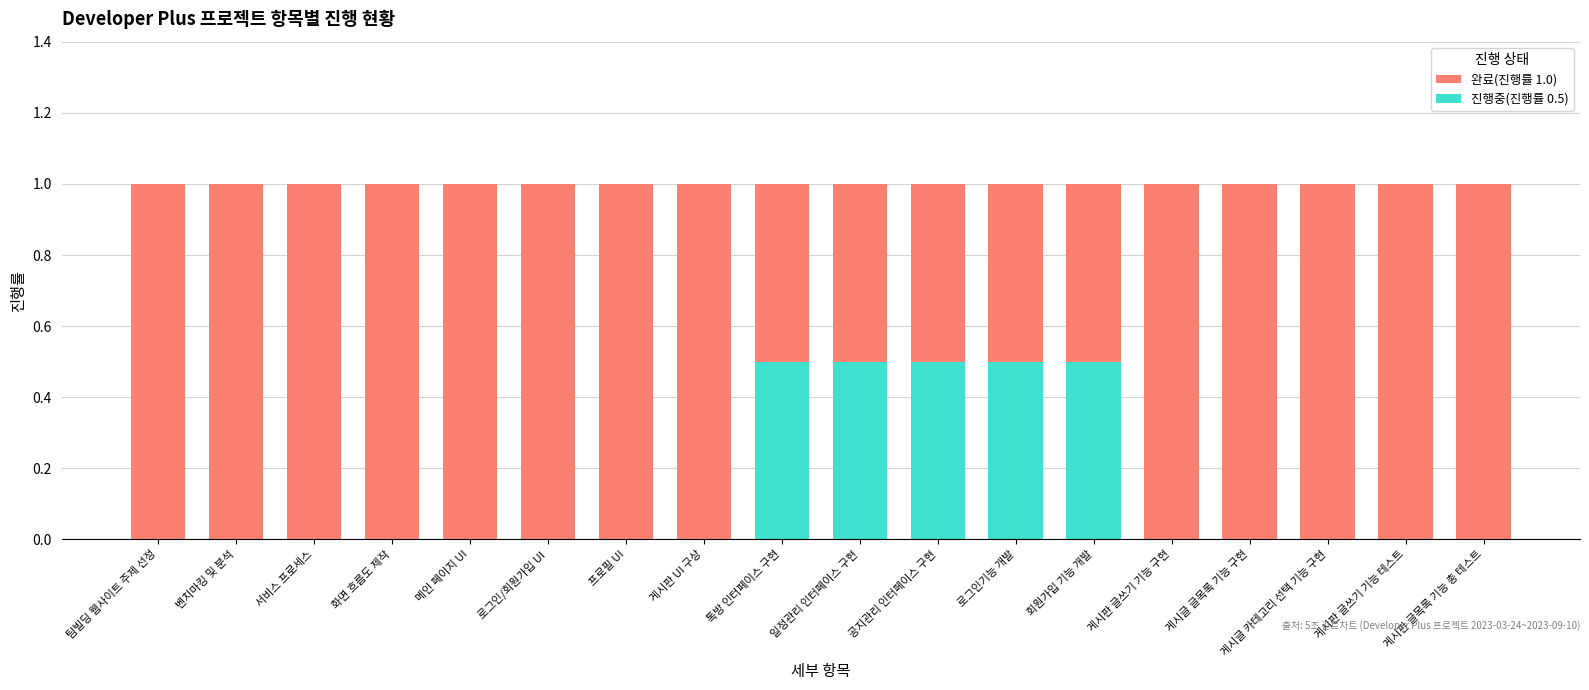

What is the greatest value displayed?

1.0